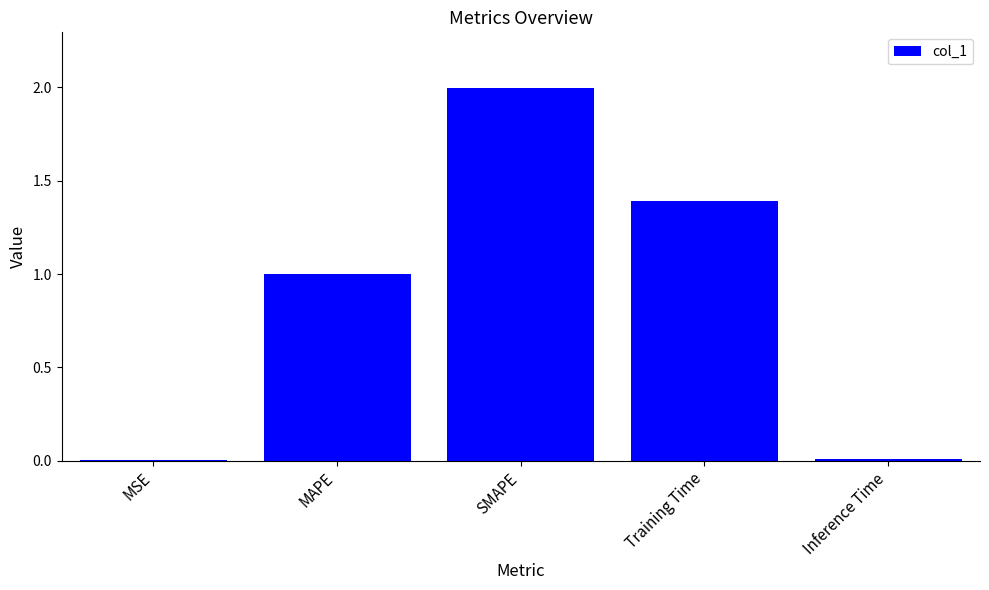

The value at SMAPE is 2.0. True or false?

True